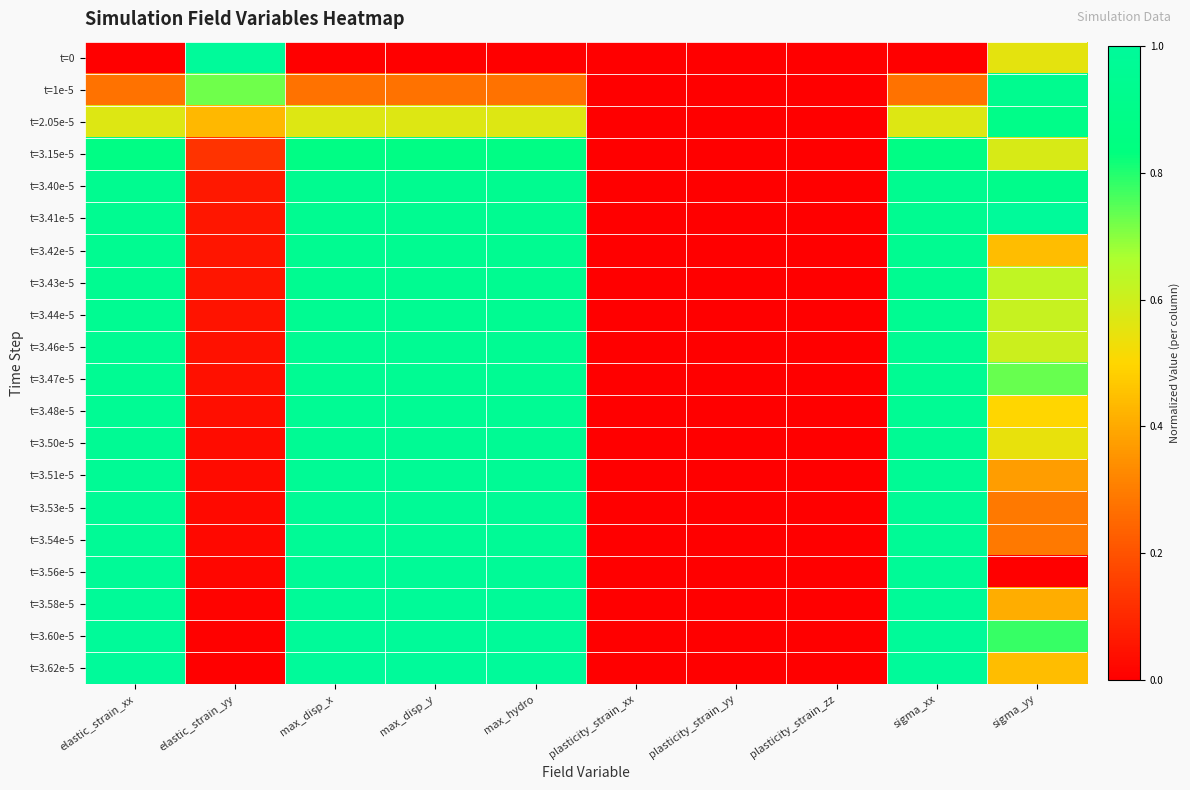

At which category is the sum across all series the highest?

max_hydro